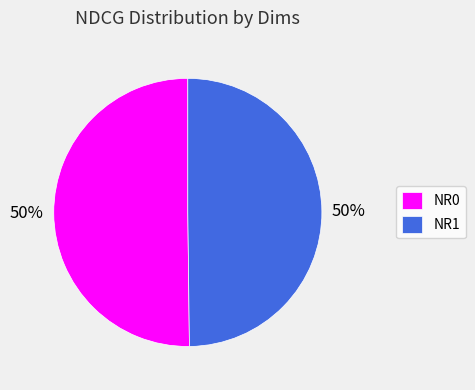

What percentage is the NR1 slice, to the nearest percent?

50%